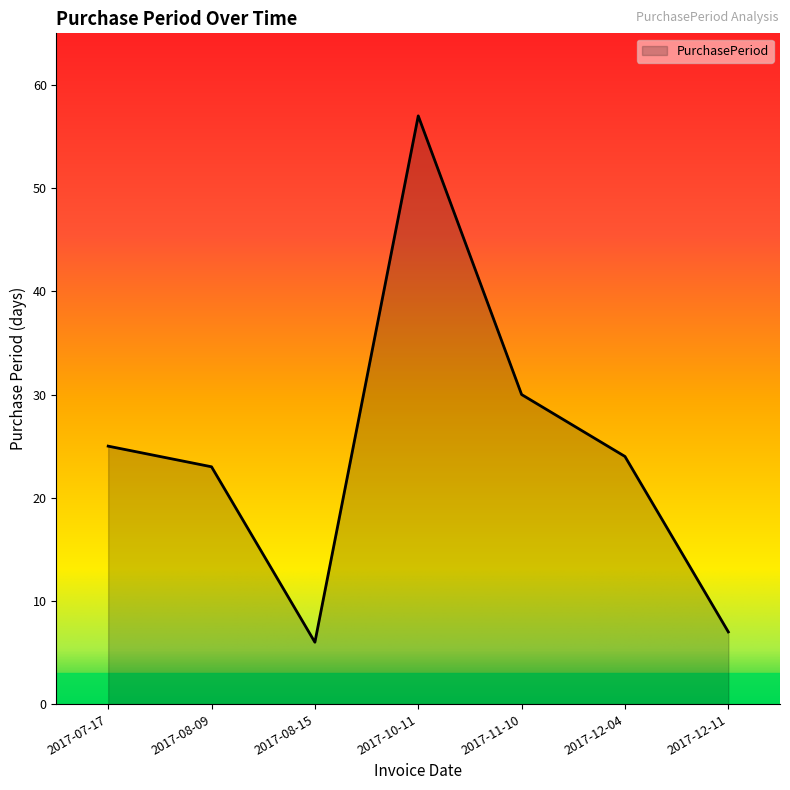

The chart shows a value of 4 at 2017-08-15. True or false?

False